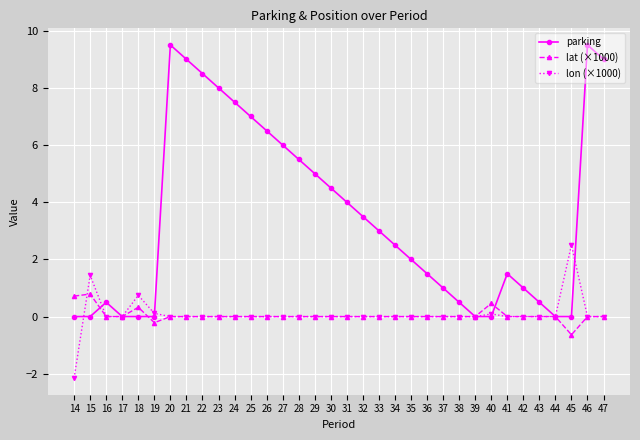

What is the sum of the parking values at 42 and 41?

2.5